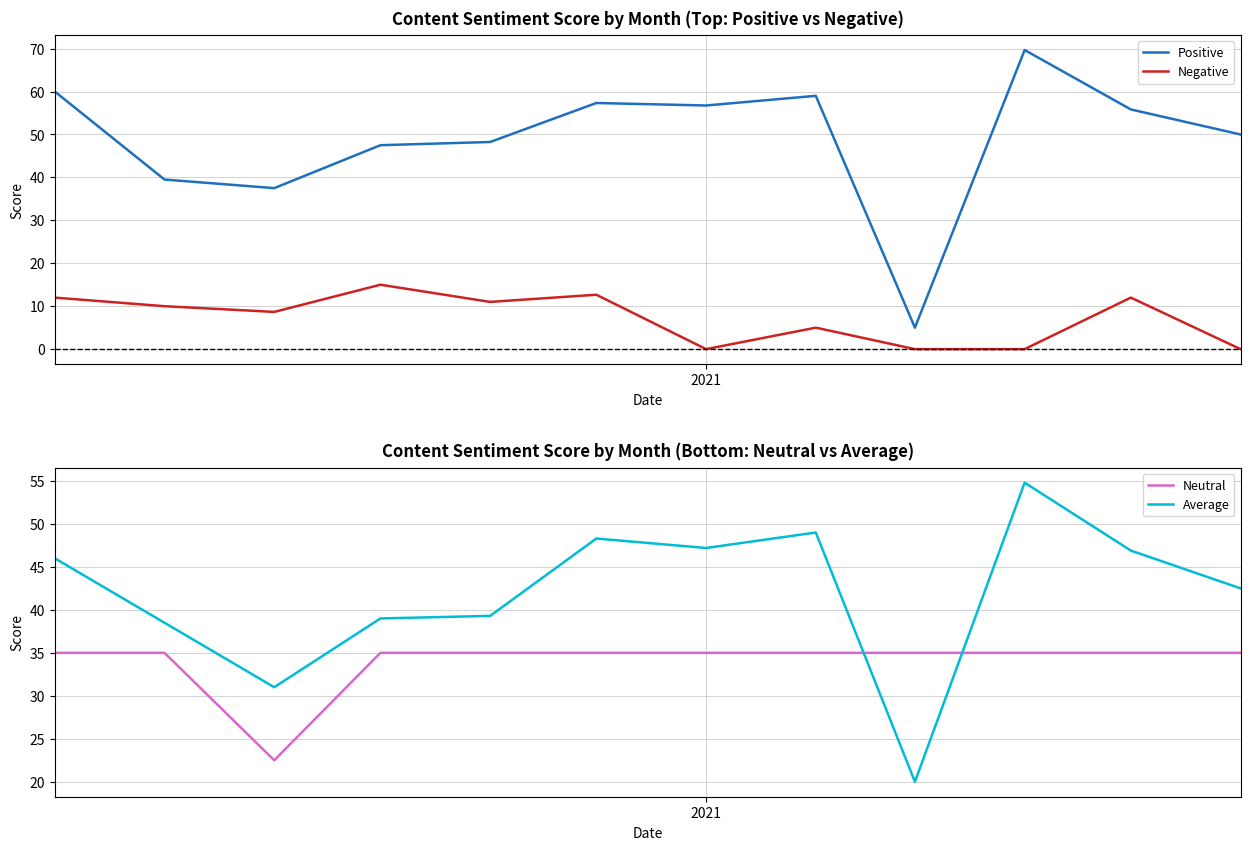

How many distinct data groups are displayed?

4